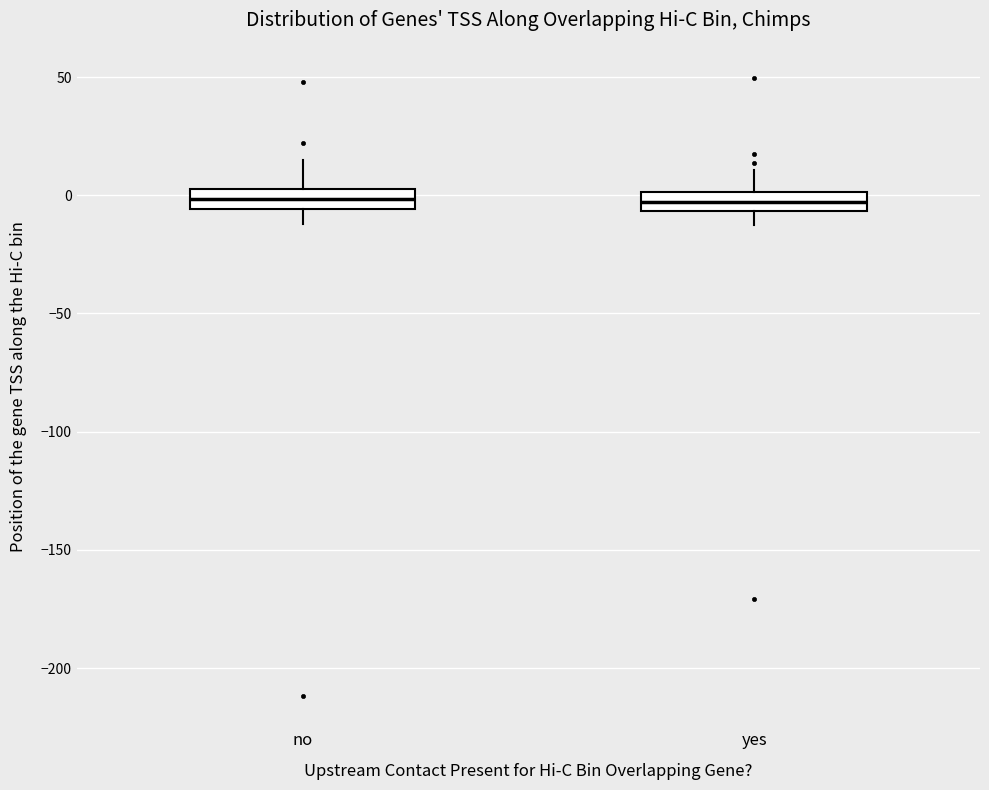

Reading left to right, transcribe this box plot: for each box, give where its median line is, the range the box spans, and where its two whiskers end, as read against the y-axis. The values are not printed on the chart, so give them approximately, as read against the axis.

no: median 0 (inside the box), box -5 to 0, whiskers -10 to 15
yes: median -5 (inside the box), box -5 to 0, whiskers -15 to 10